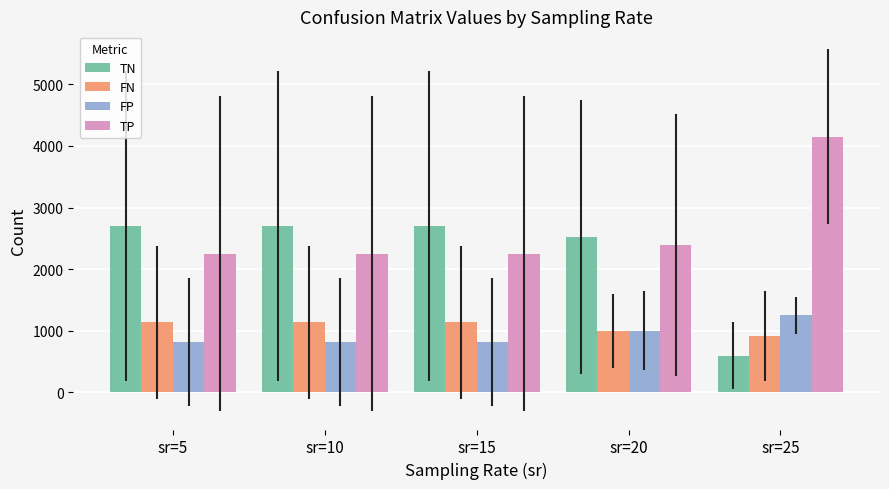

True or false: TP has a value of 2249.0 at sr=5.

True